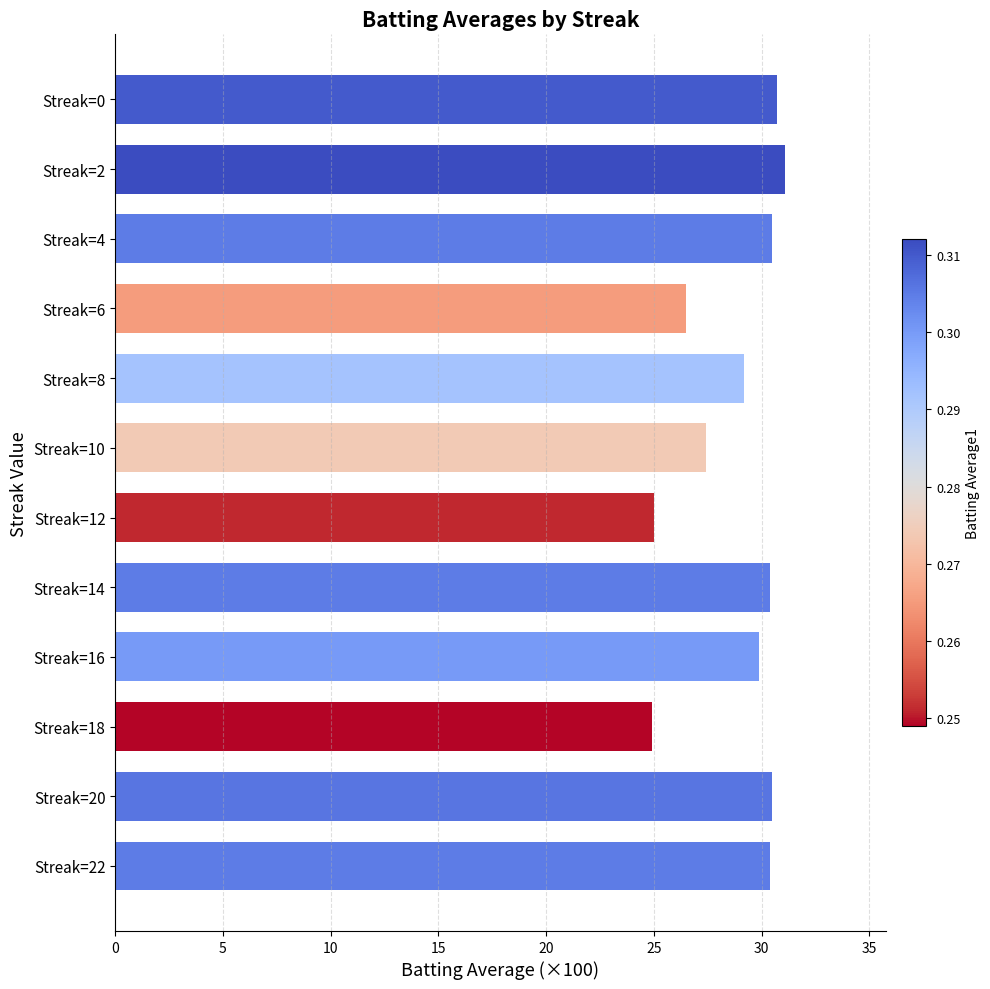

Are the bars horizontal?

Yes